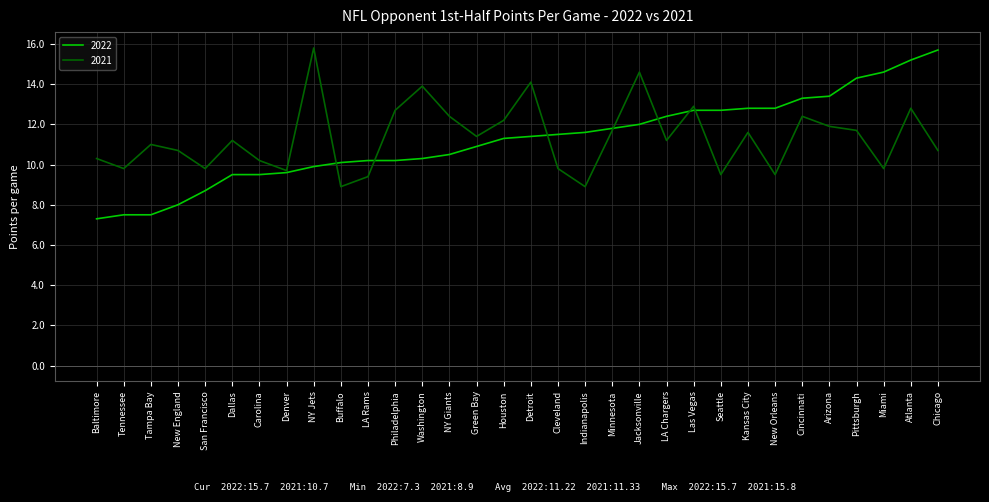

Is it true that 2021 equals 9.4 at LA Rams?

True